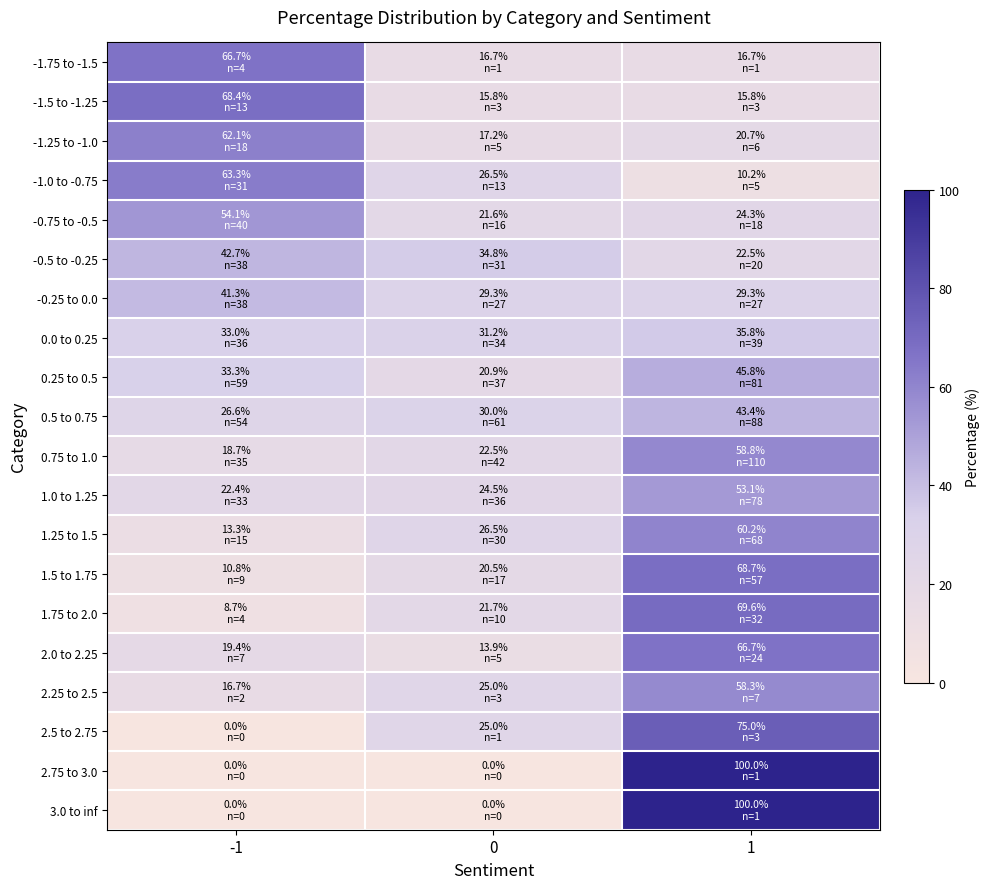

Reading left to right, what are all the values shown in this chart?

-1.75 to -1.5: -1=66.7	0=16.7	1=16.7
-1.5 to -1.25: -1=68.4	0=15.8	1=15.8
-1.25 to -1.0: -1=62.1	0=17.2	1=20.7
-1.0 to -0.75: -1=63.3	0=26.5	1=10.2
-0.75 to -0.5: -1=54.1	0=21.6	1=24.3
-0.5 to -0.25: -1=42.7	0=34.8	1=22.5
-0.25 to 0.0: -1=41.3	0=29.3	1=29.3
0.0 to 0.25: -1=33.0	0=31.2	1=35.8
0.25 to 0.5: -1=33.3	0=20.9	1=45.8
0.5 to 0.75: -1=26.6	0=30.0	1=43.4
0.75 to 1.0: -1=18.7	0=22.5	1=58.8
1.0 to 1.25: -1=22.4	0=24.5	1=53.1
1.25 to 1.5: -1=13.3	0=26.5	1=60.2
1.5 to 1.75: -1=10.8	0=20.5	1=68.7
1.75 to 2.0: -1=8.7	0=21.7	1=69.6
2.0 to 2.25: -1=19.4	0=13.9	1=66.7
2.25 to 2.5: -1=16.7	0=25.0	1=58.3
2.5 to 2.75: -1=0.0	0=25.0	1=75.0
2.75 to 3.0: -1=0.0	0=0.0	1=100.0
3.0 to inf: -1=0.0	0=0.0	1=100.0